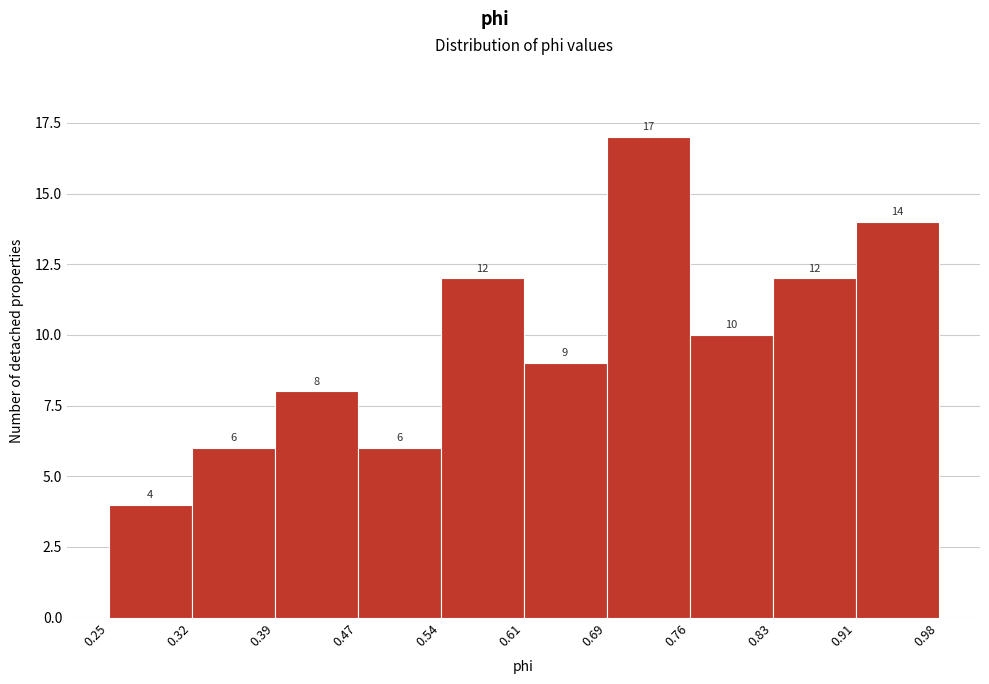

Over which range of the x-axis is the bar tallest?

0.69 to 0.76